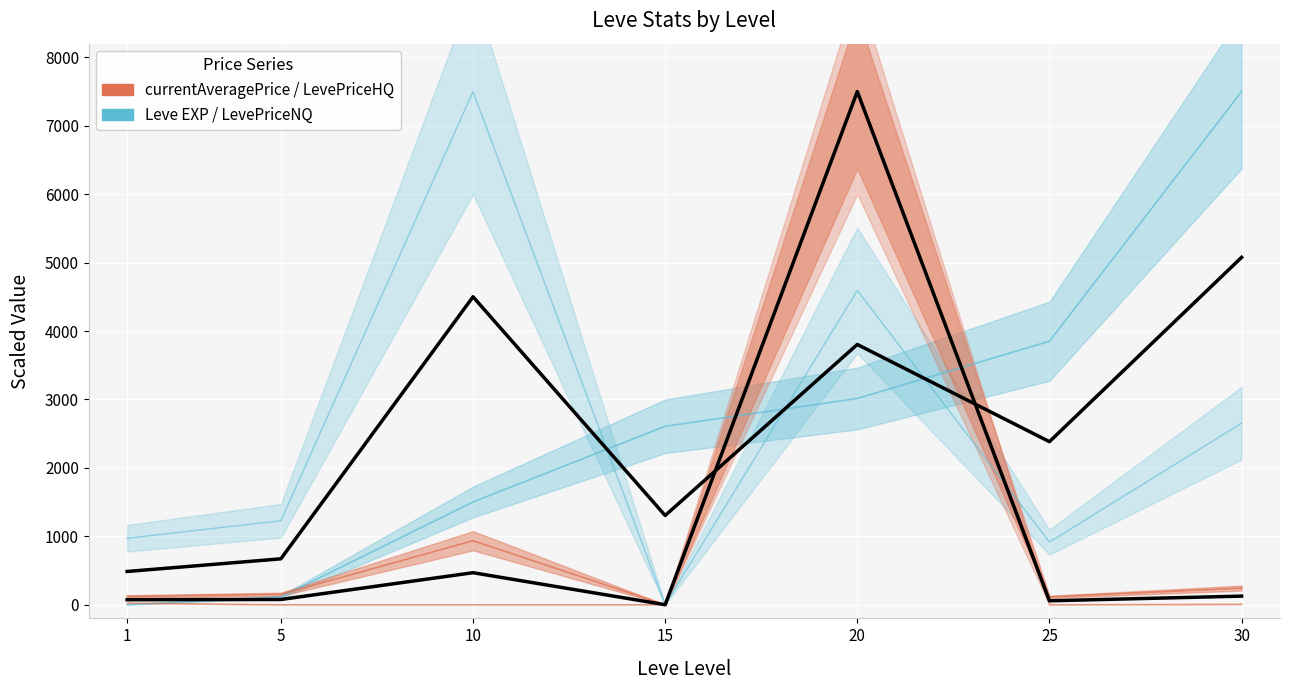

What is the difference between the highest and lowest values at 20?

4486.0